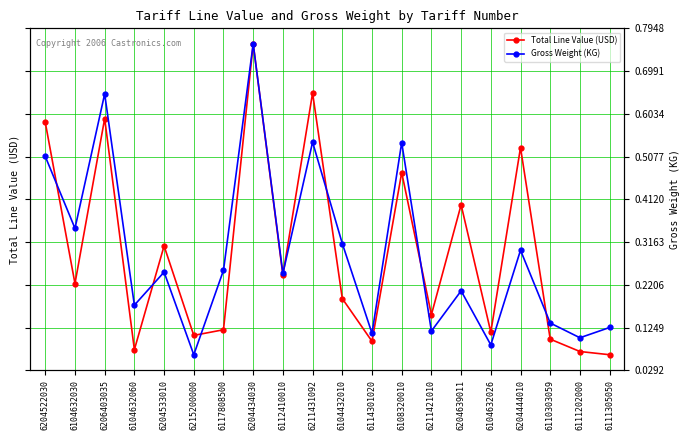

What value does the Gross Weight (KG) series have at 6104432010?

0.3